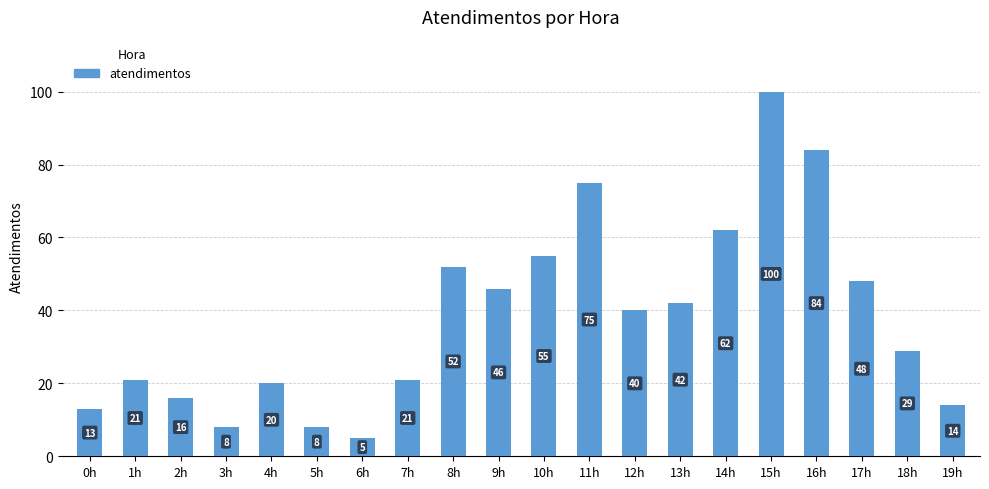

What is the change in value from 0h to 16h?

+71